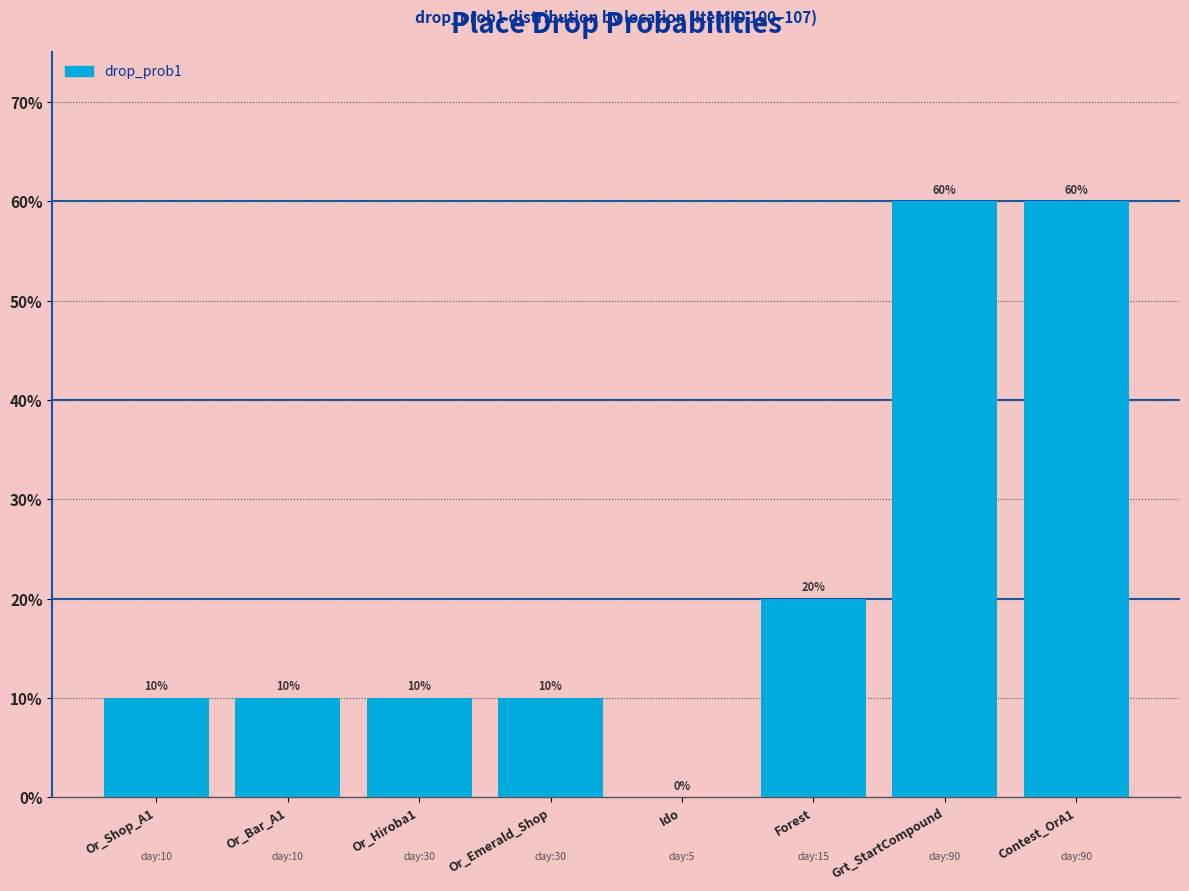

What is the greatest value displayed?

60